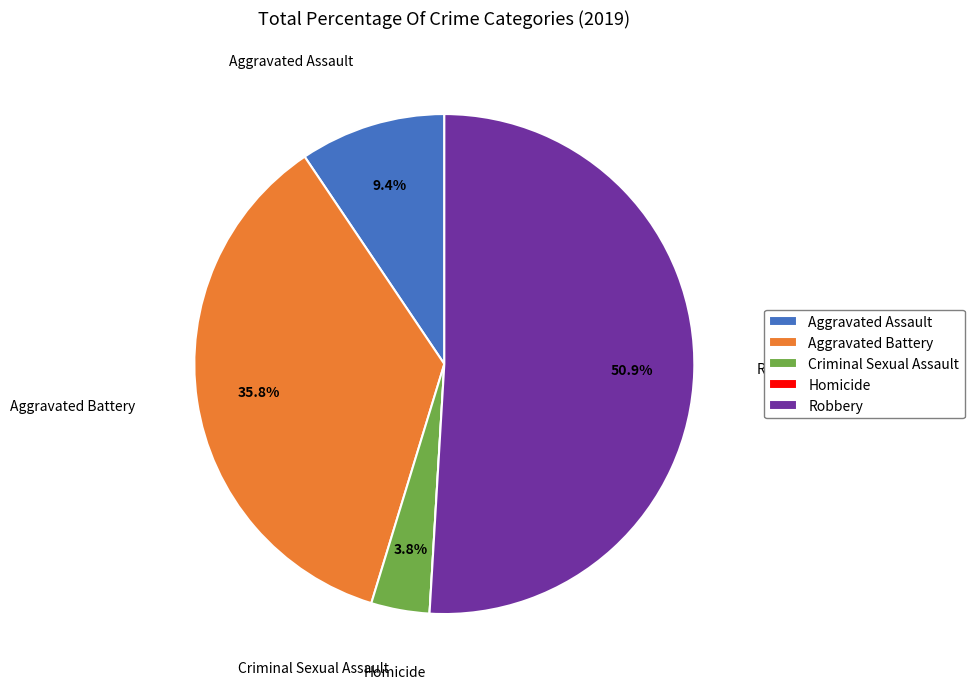

Is there a majority slice in this chart?

Yes